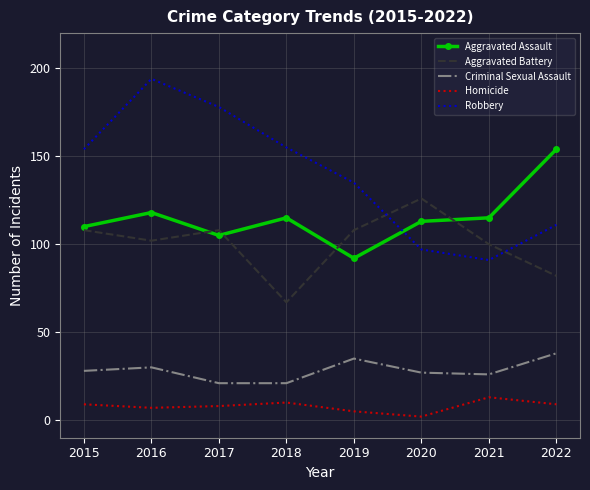

Reading left to right, what are all the values shown in this chart?

Aggravated Assault: 2015=110	2016=118	2017=105	2018=115	2019=92	2020=113	2021=115	2022=154
Aggravated Battery: 2015=108	2016=102	2017=108	2018=67	2019=108	2020=126	2021=100	2022=82
Criminal Sexual Assault: 2015=28	2016=30	2017=21	2018=21	2019=35	2020=27	2021=26	2022=38
Homicide: 2015=9	2016=7	2017=8	2018=10	2019=5	2020=2	2021=13	2022=9
Robbery: 2015=154	2016=194	2017=178	2018=155	2019=135	2020=97	2021=91	2022=111